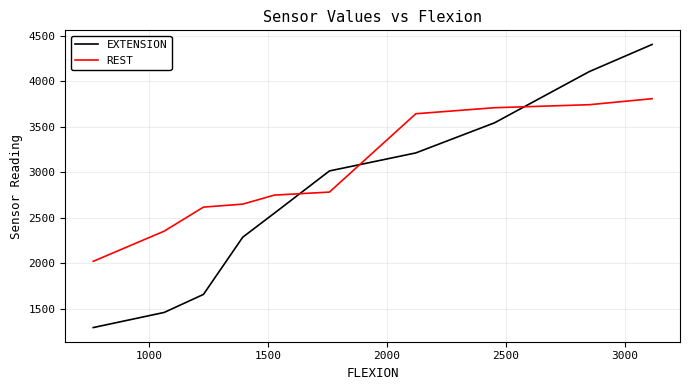

Which series has the largest total across all categories?

REST